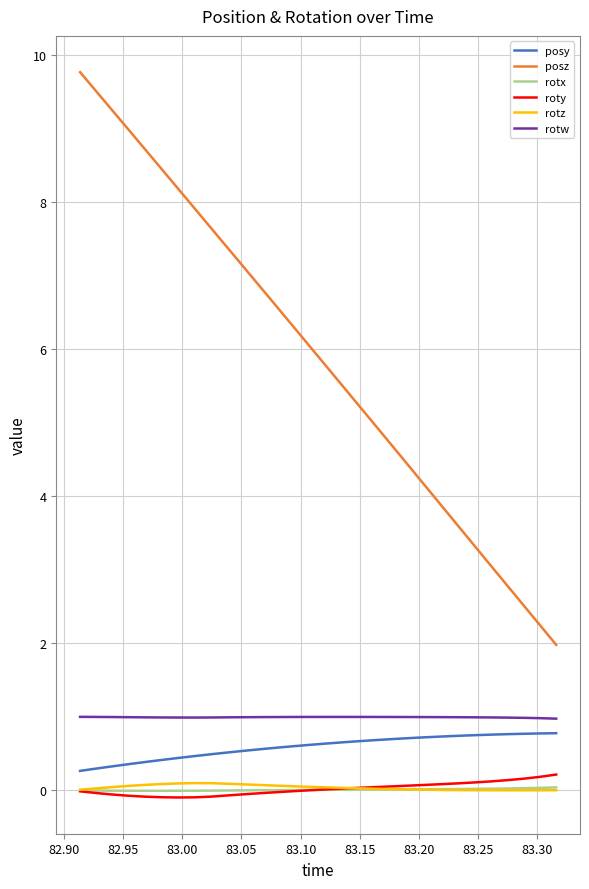

True or false: posz and rotw cross at least once.

False